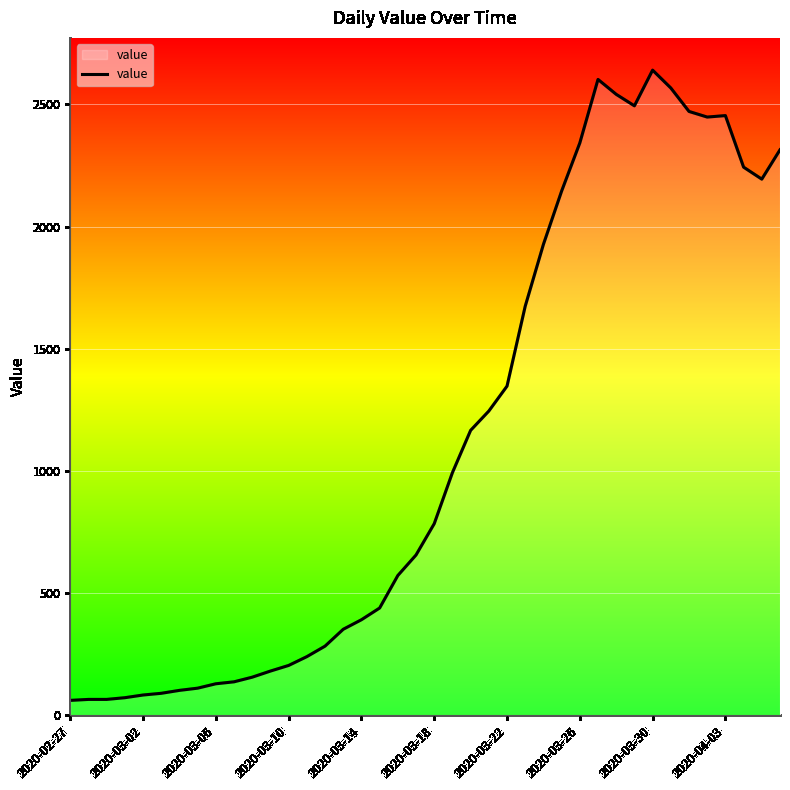

What is the difference between the second highest and second lowest values?

2537